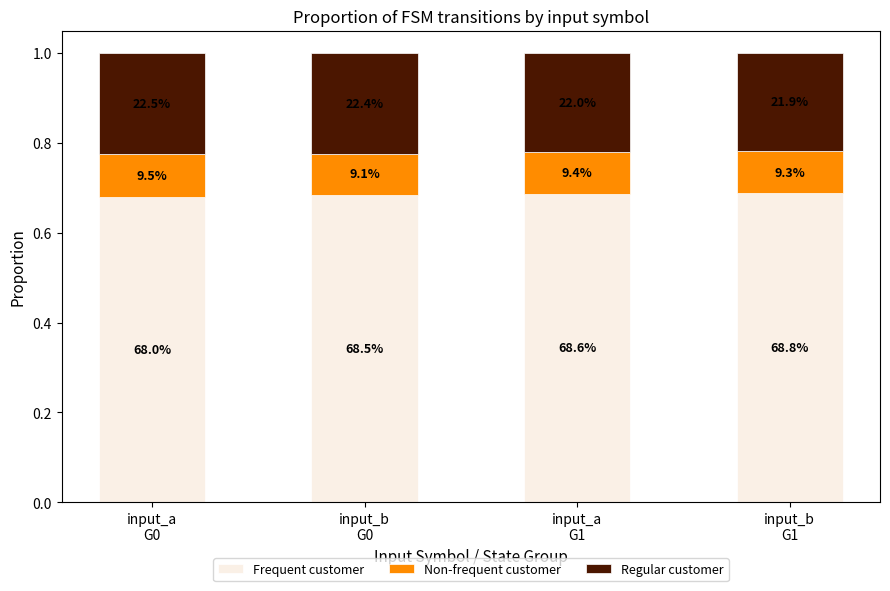

What are all the series names shown in the legend?

Frequent customer, Non-frequent customer, Regular customer